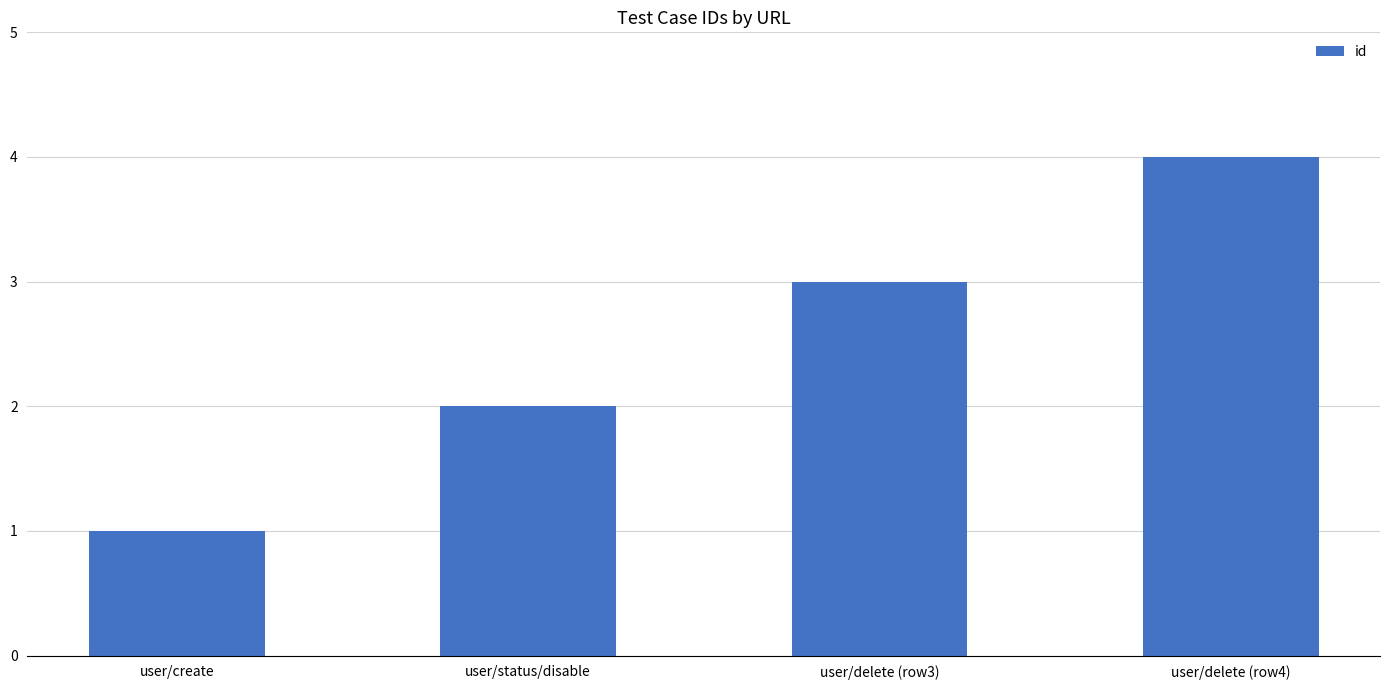

What is the label of the 3rd bar from the left?

user/delete (row3)